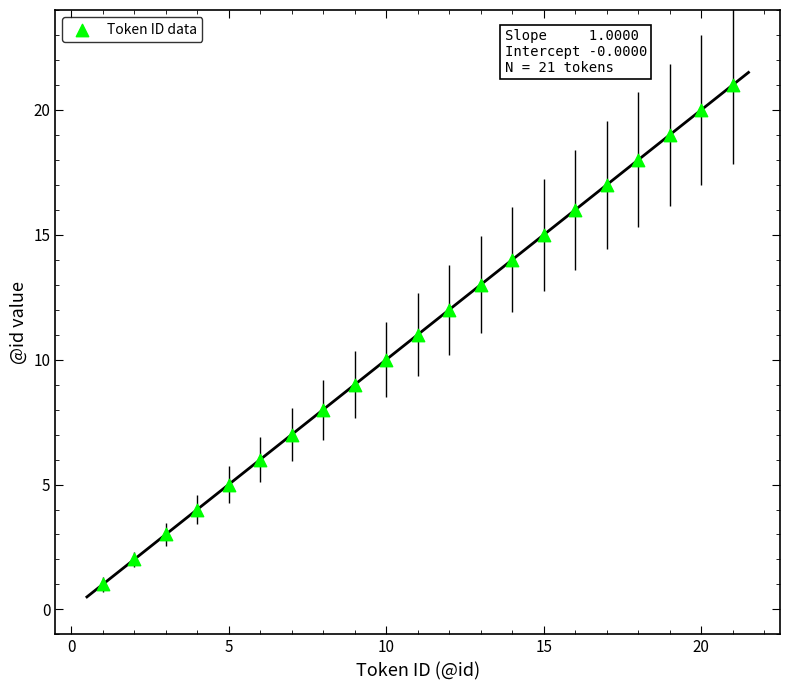

What is the range of Y values (max minus min)?

20